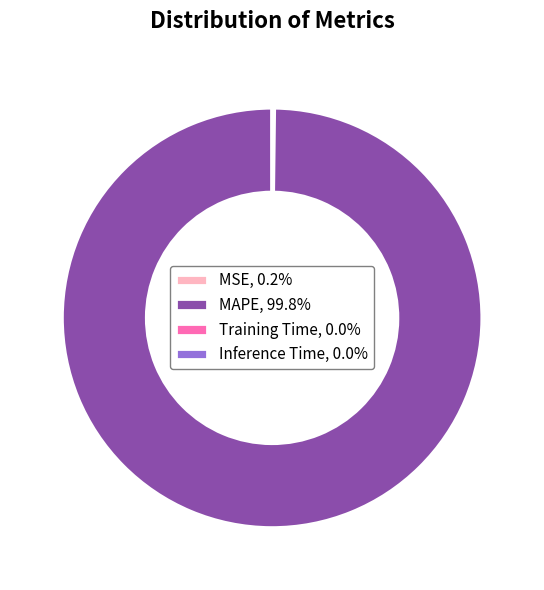

Is MAPE, 99.8% the majority of the pie?

Yes